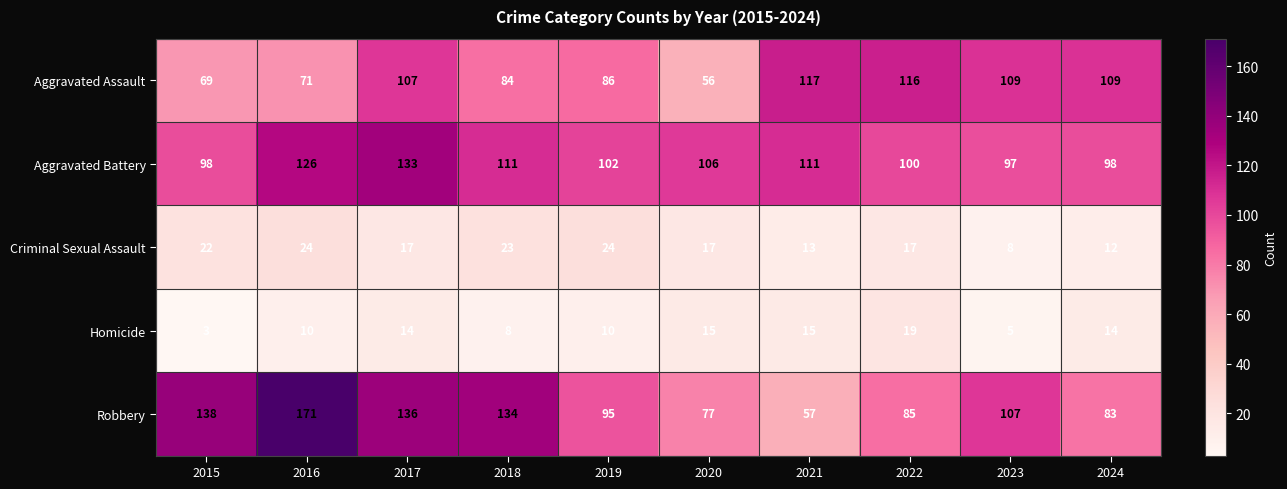

Which series has the largest range (max minus min)?

Robbery